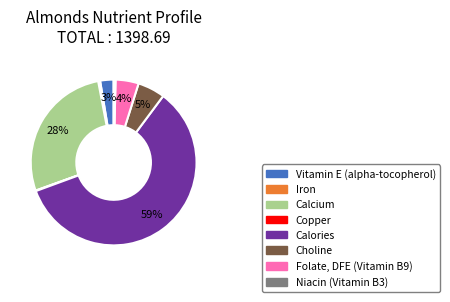

Does any single category account for the majority?

Yes